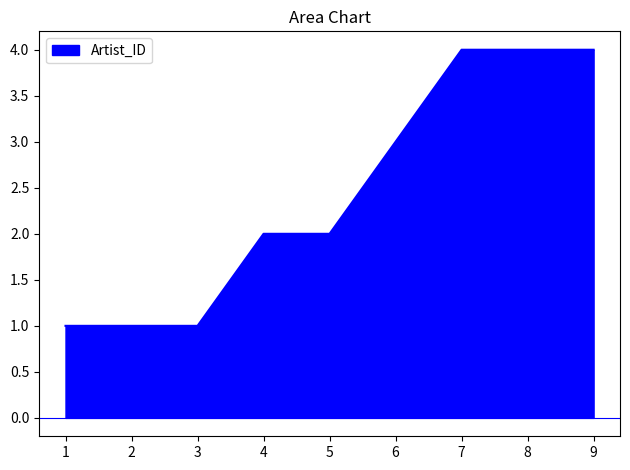

What is the change in value from 1 to 4?

+1